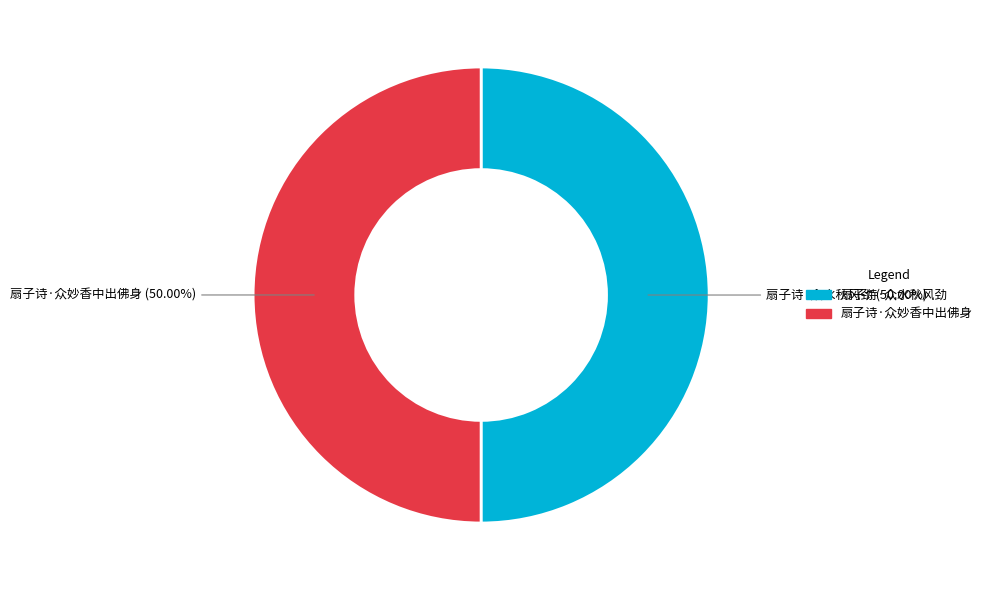

How many segments does this pie chart have?

2